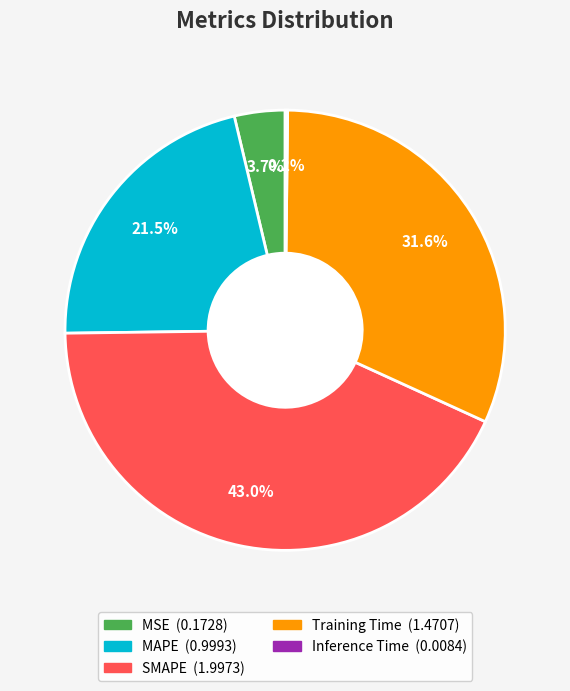

True or false: SMAPE accounts for 43% of the total.

True